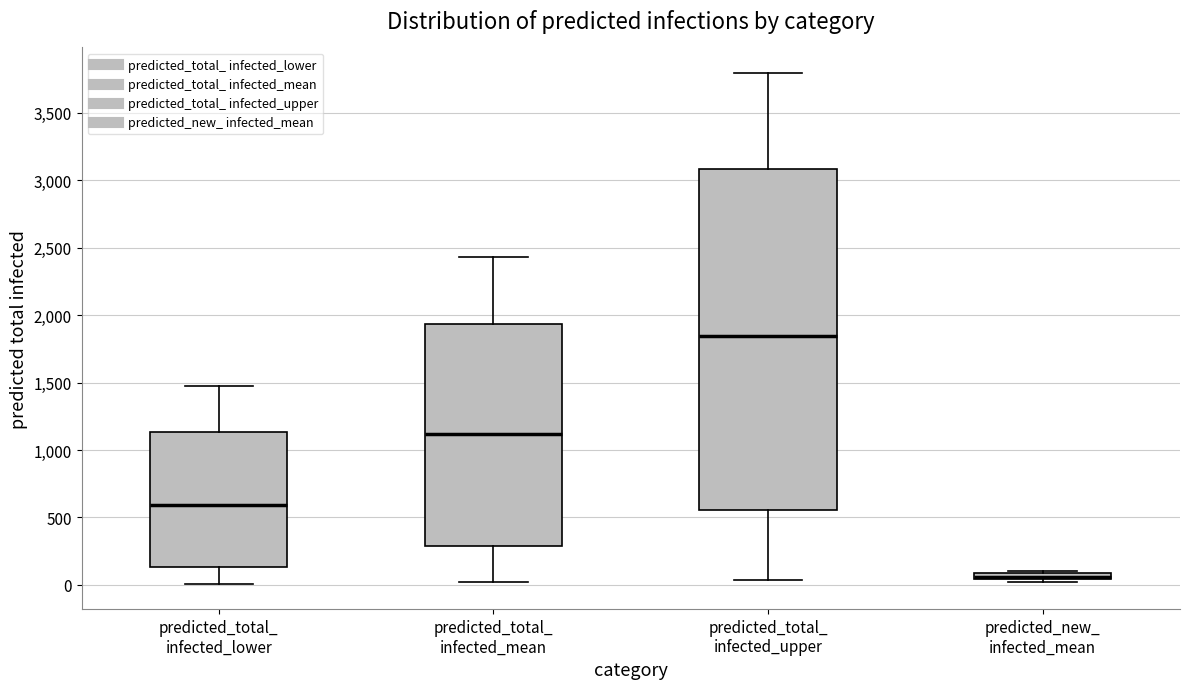

Which box has the highest median line?

predicted_total_ infected_upper